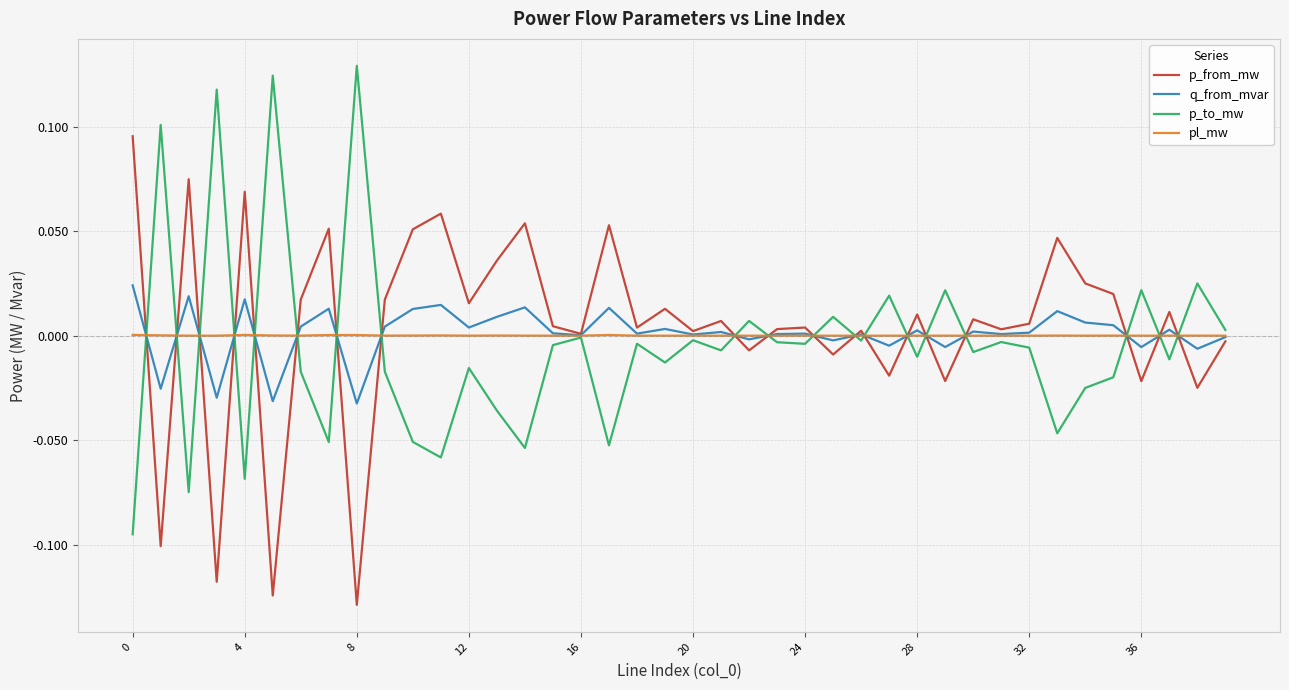

Rank the series by their maximum value, from lowest to highest.

pl_mw, q_from_mvar, p_from_mw, p_to_mw